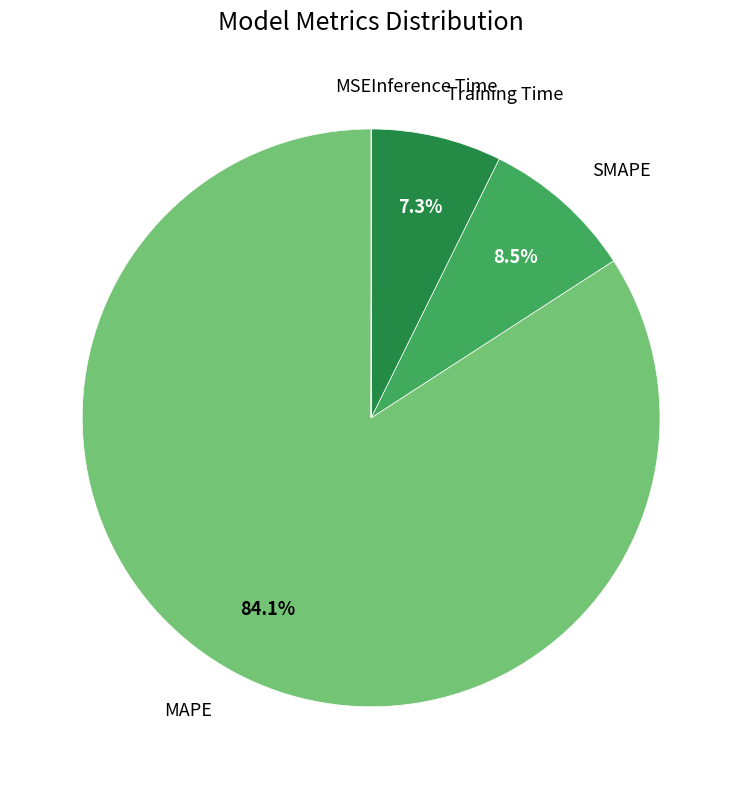

To the nearest percent, what is the average slice percentage?

20%